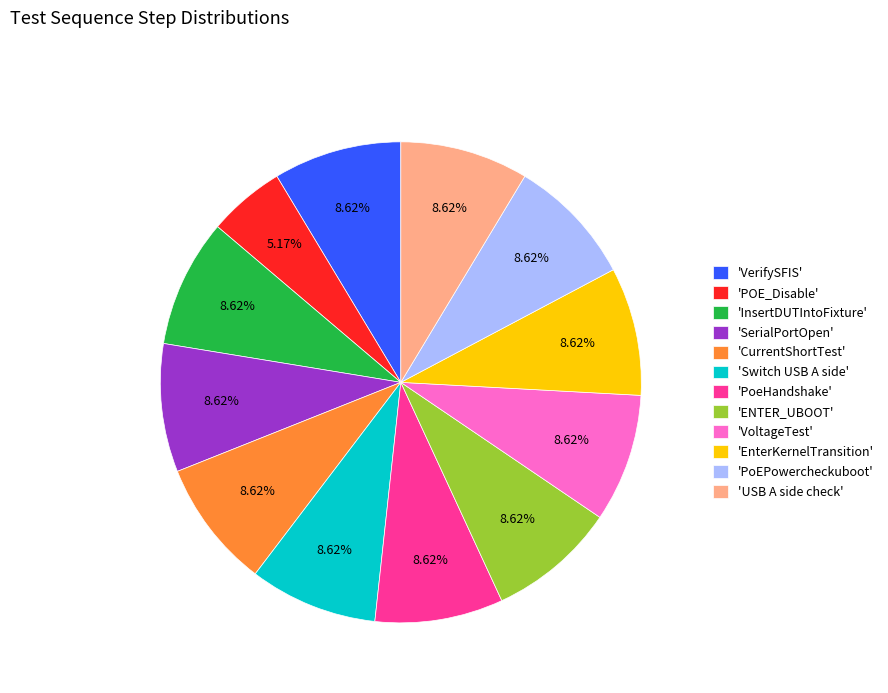

Which category has the smallest portion of the pie?

'POE_Disable'